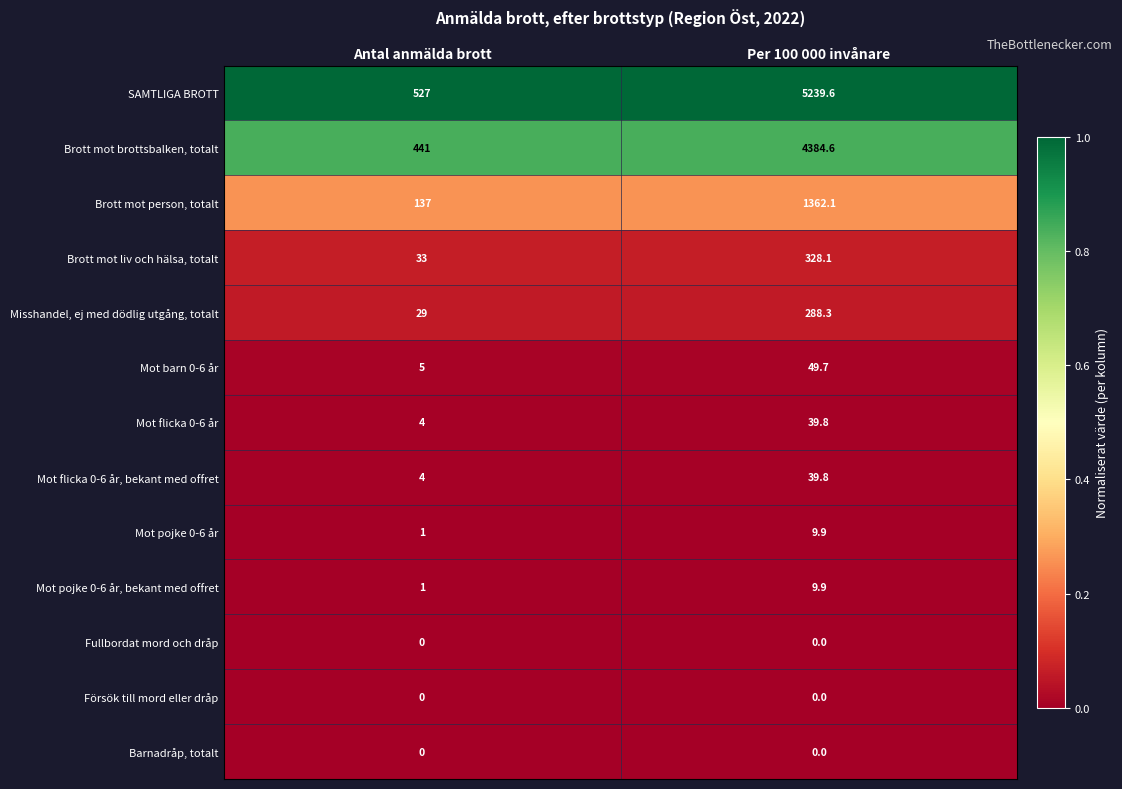

What is the sum of all Mot pojke 0-6 år, bekant med offret values?

10.9